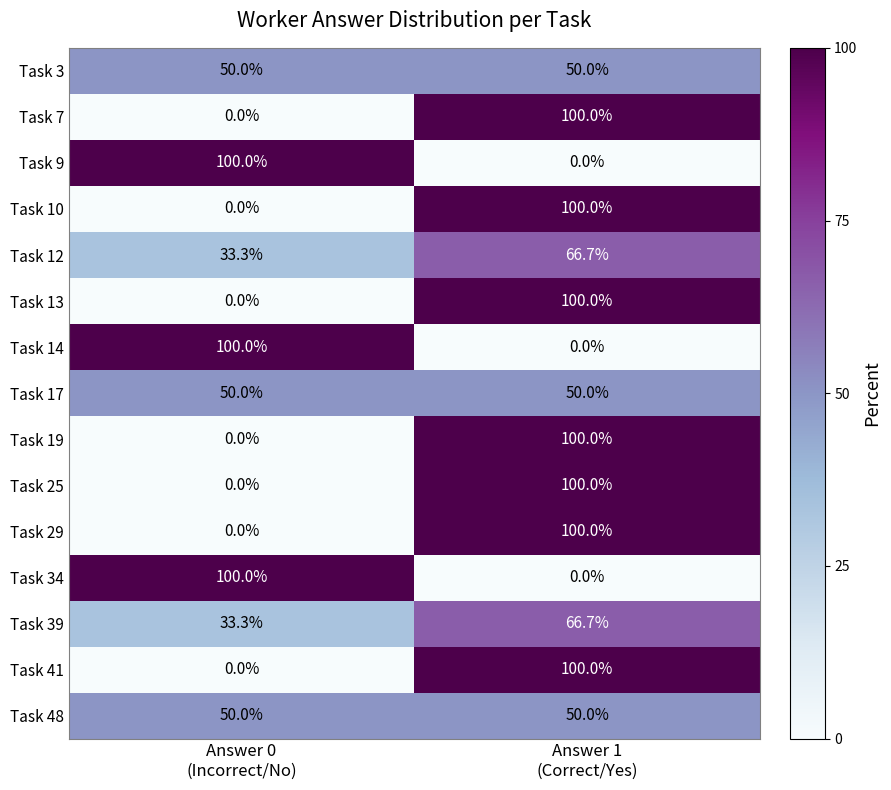

What is the total value across all series at Answer 1
(Correct/Yes)?

983.4